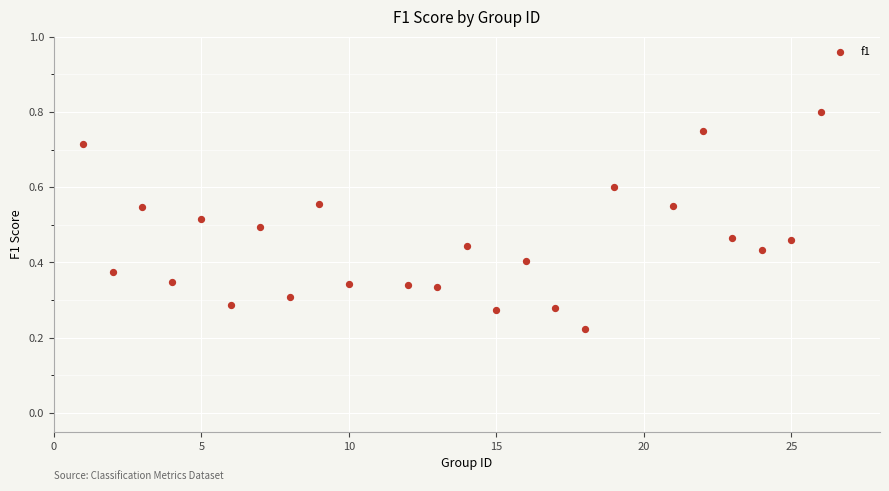

What is the range of X values (max minus min)?

25.0